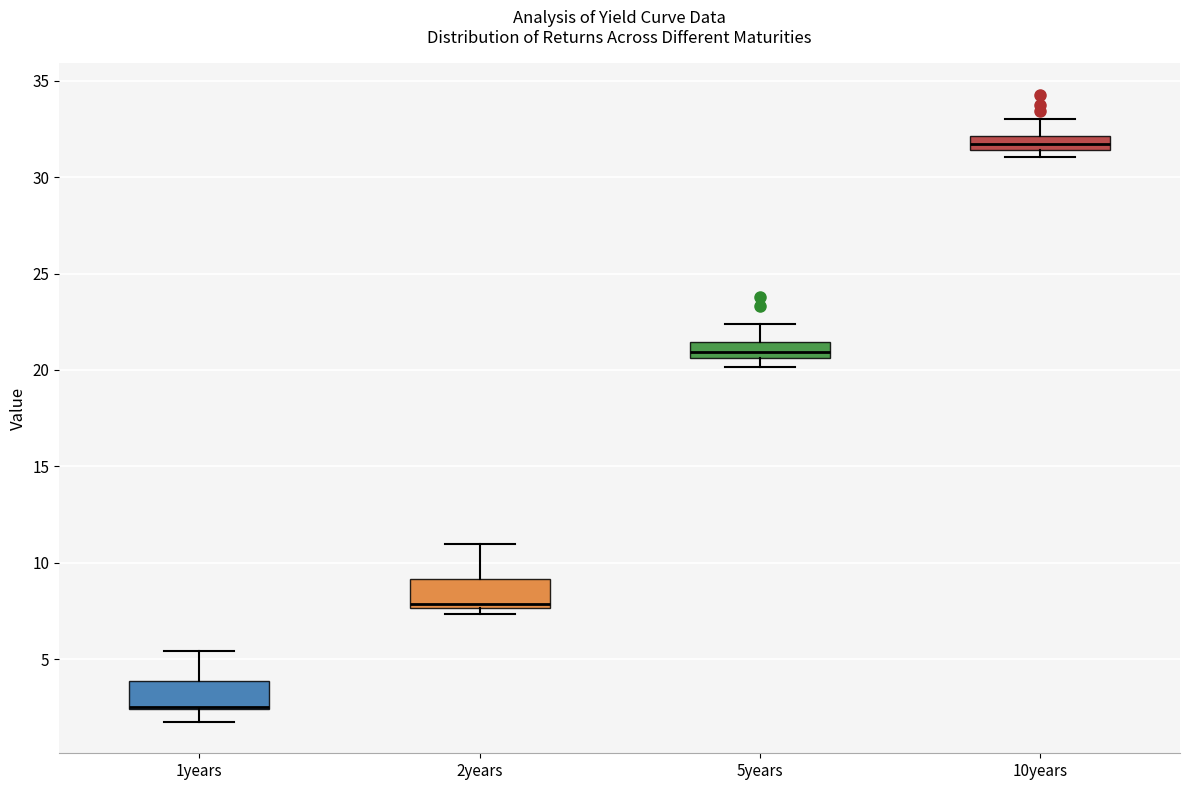

Where does the upper whisker of the box for 10years end on the y-axis? The values are not printed on the chart, so give them approximately, as read against the axis.

33.0